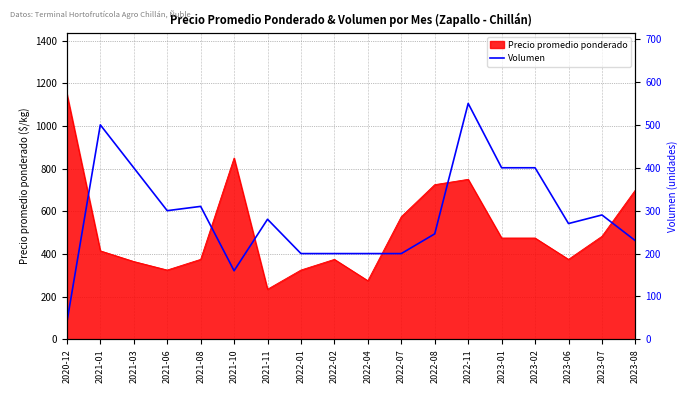

At which label does Precio promedio ponderado reach its peak?

2020-12